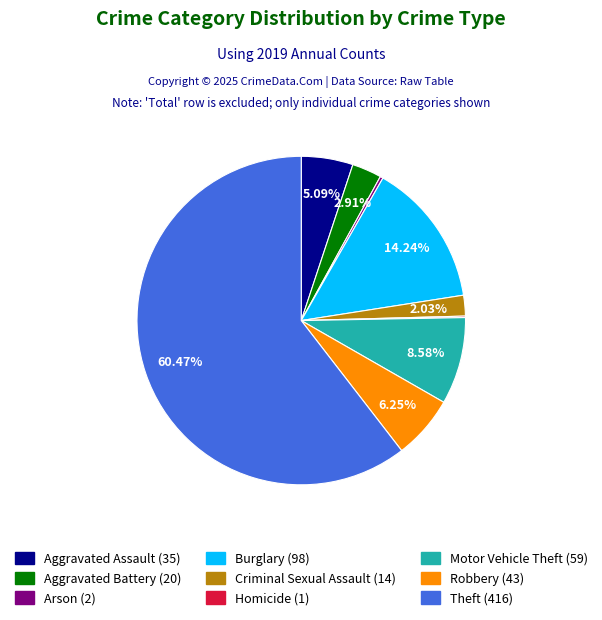

Which category accounts for the majority?

Theft